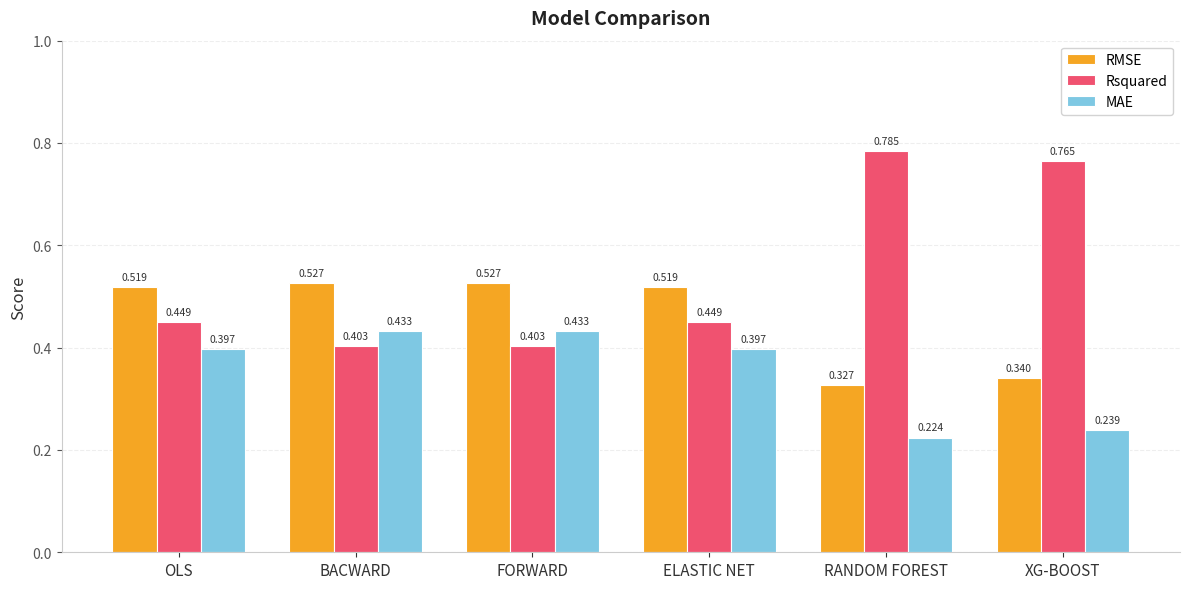

What position from the right is BACWARD?

5